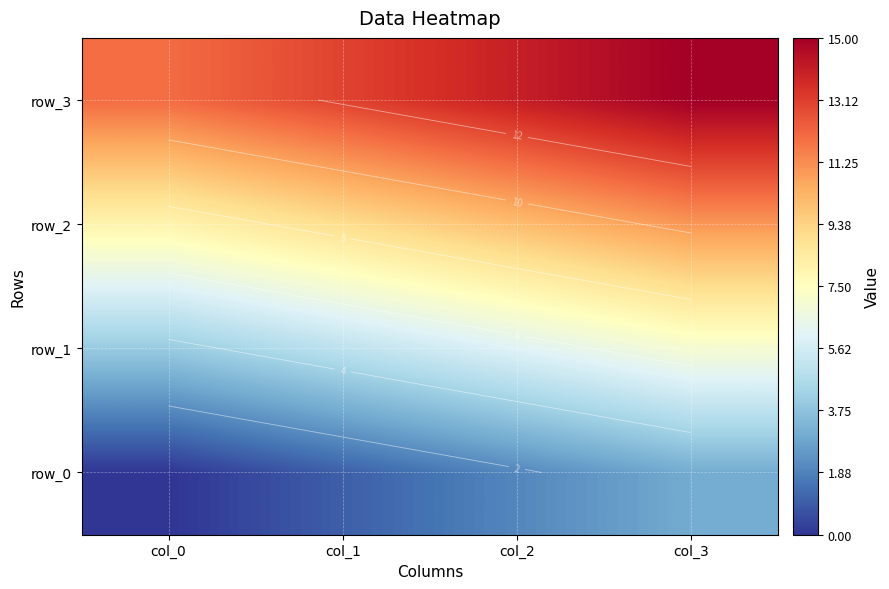

Between col_0 and col_2, which series saw the biggest shift?

row_0